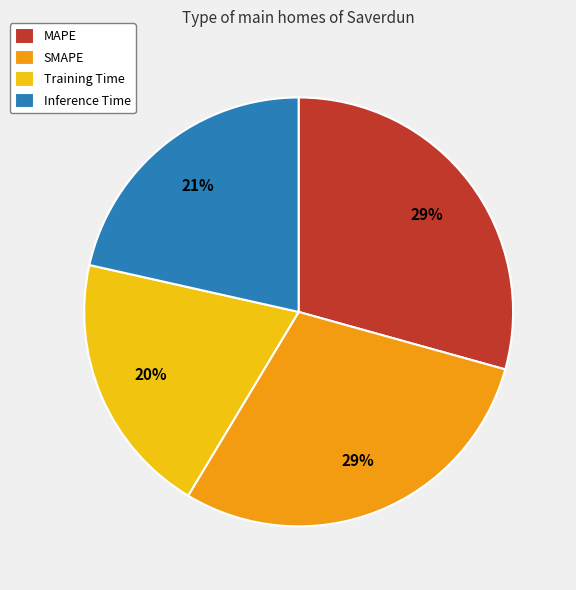

To the nearest percent, what is the difference between the largest and smallest slice percentages?

9%